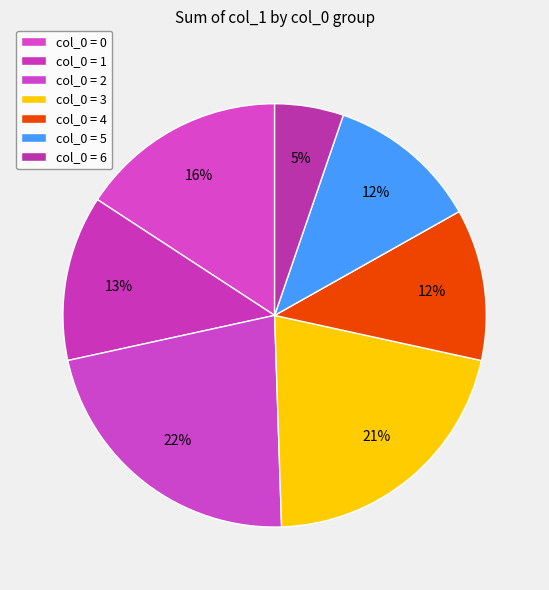

How many slices are in this pie chart?

7